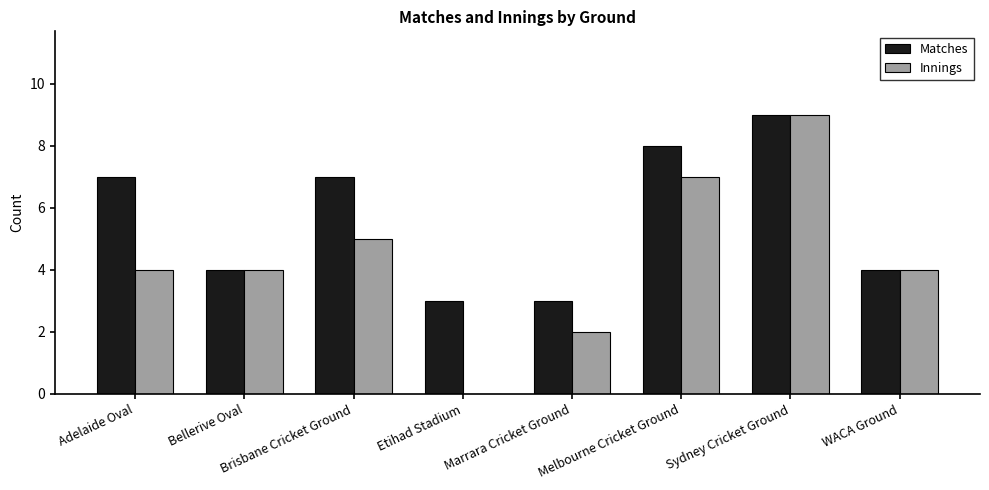

What is the average value of the Innings series?

4